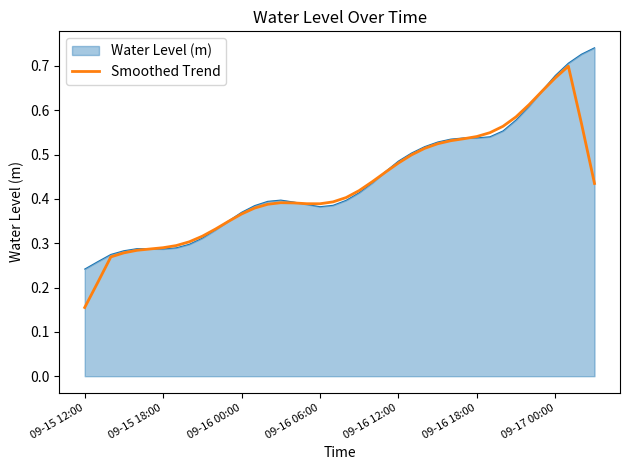

Which series has the largest range (max minus min)?

Smoothed Trend